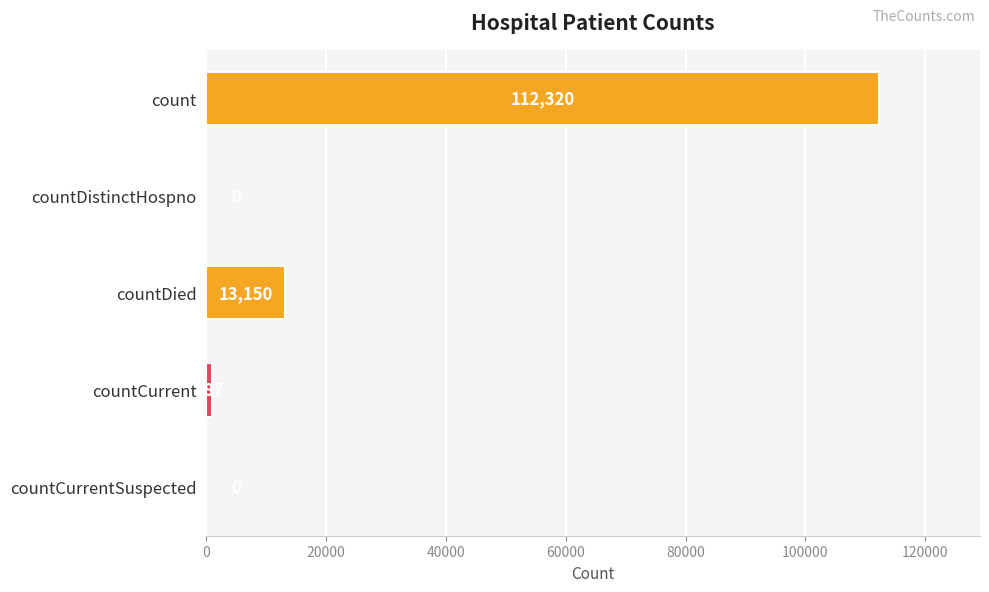

What is the change in value from count to countDied?

-99170